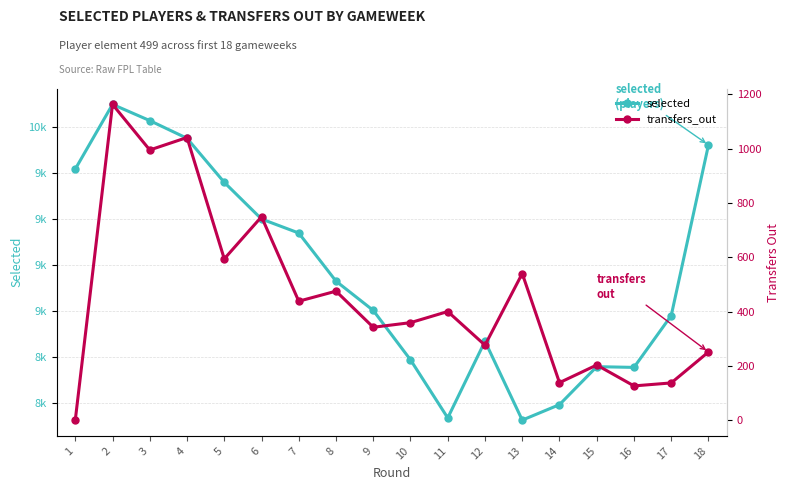

What is the minimum value for selected?

8407